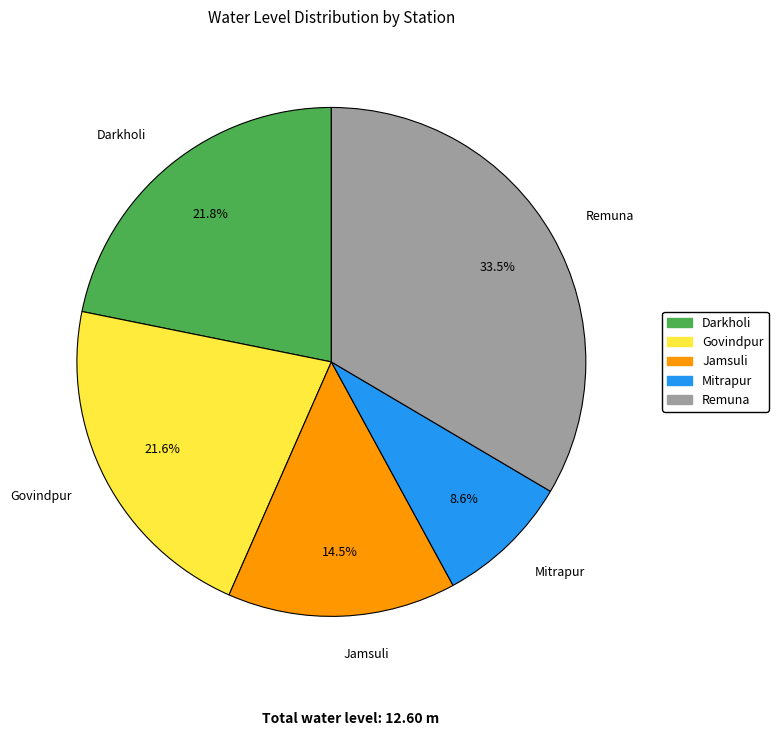

Does Darkholi represent more than half of the total?

No